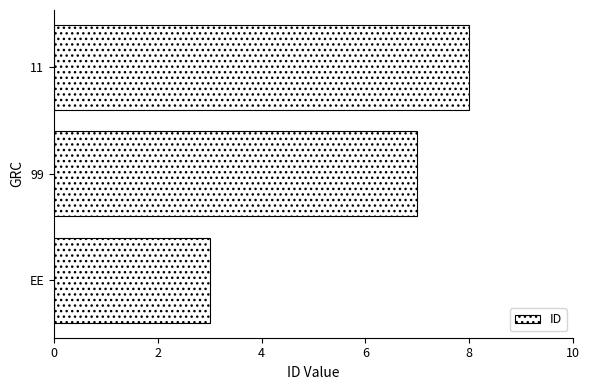

What is the average value?

6